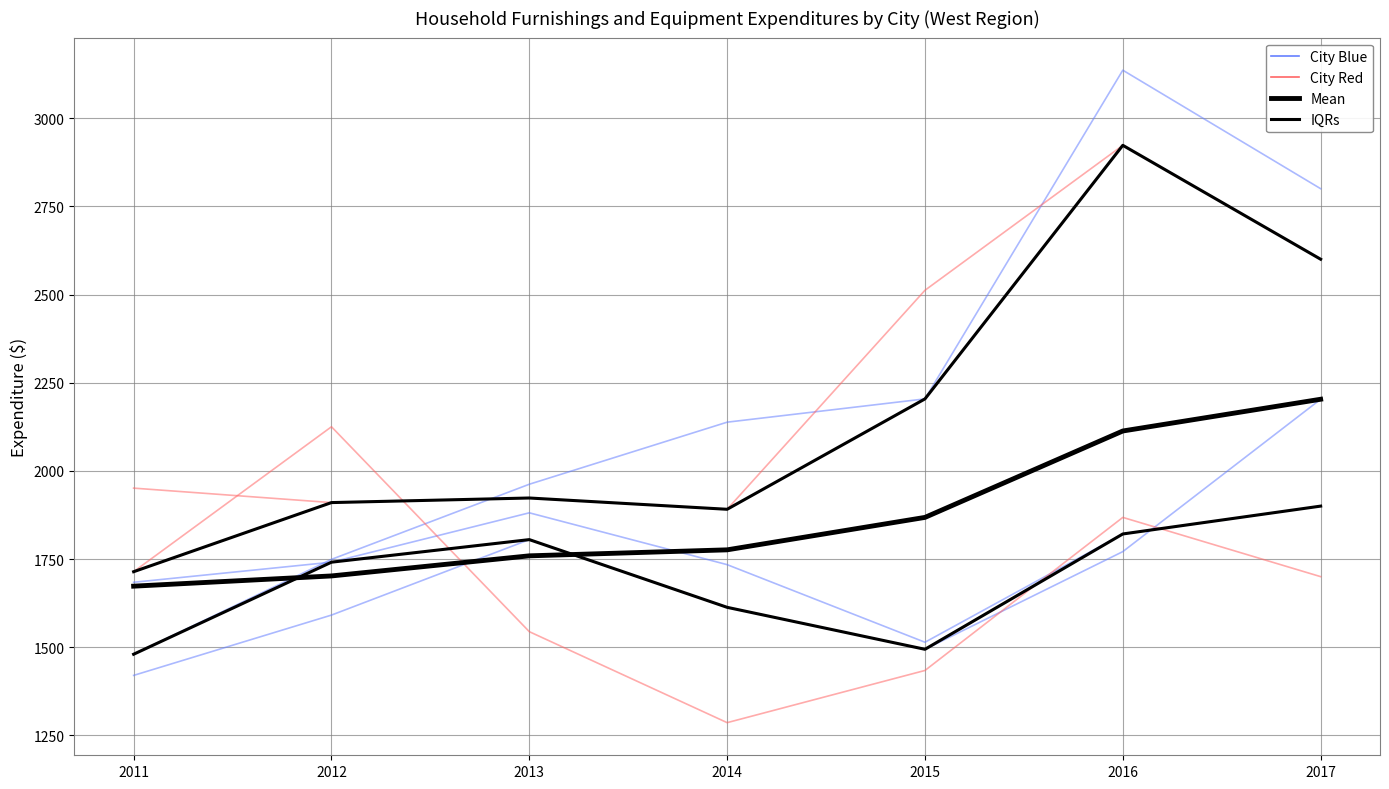

At which label does City (Red group) first exceed 1700?

2011